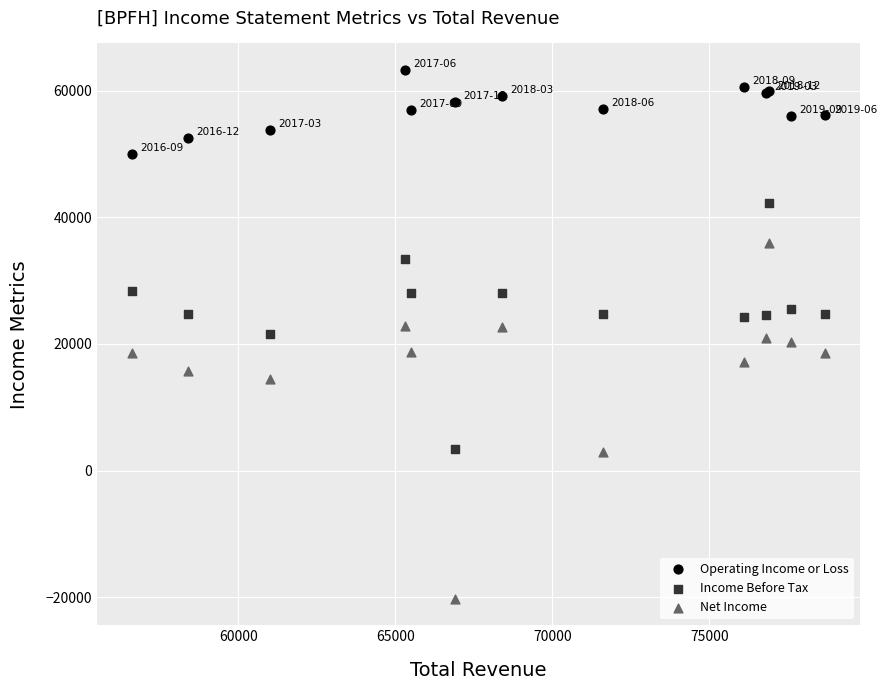

What are all the series names shown in the legend?

Operating Income or Loss, Income Before Tax, Net Income